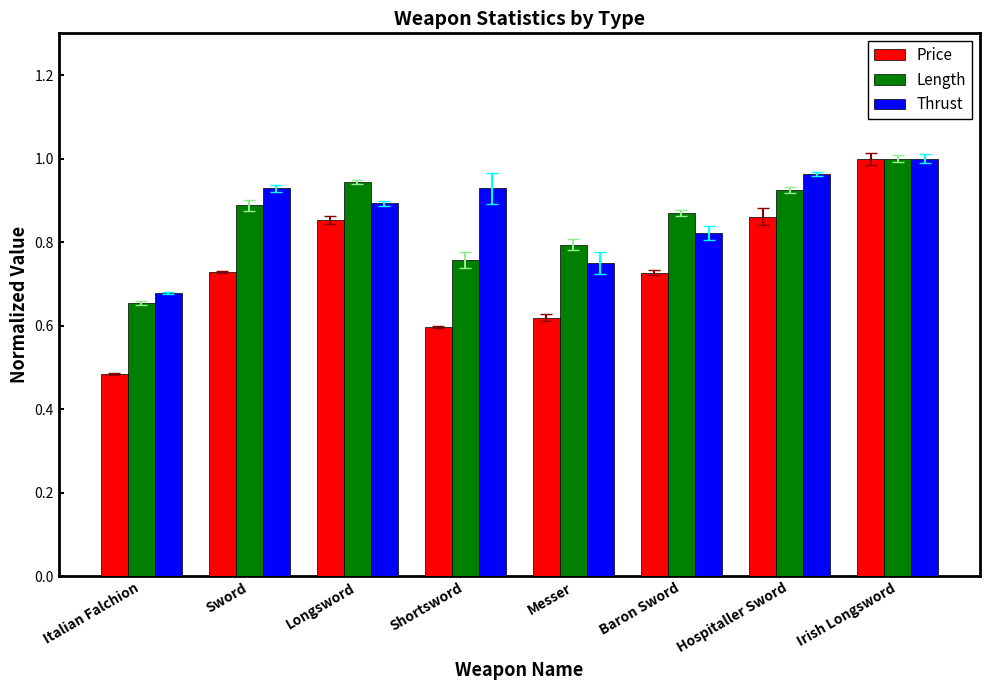

What is the difference between the maximum and second lowest values in the Length series?

0.2